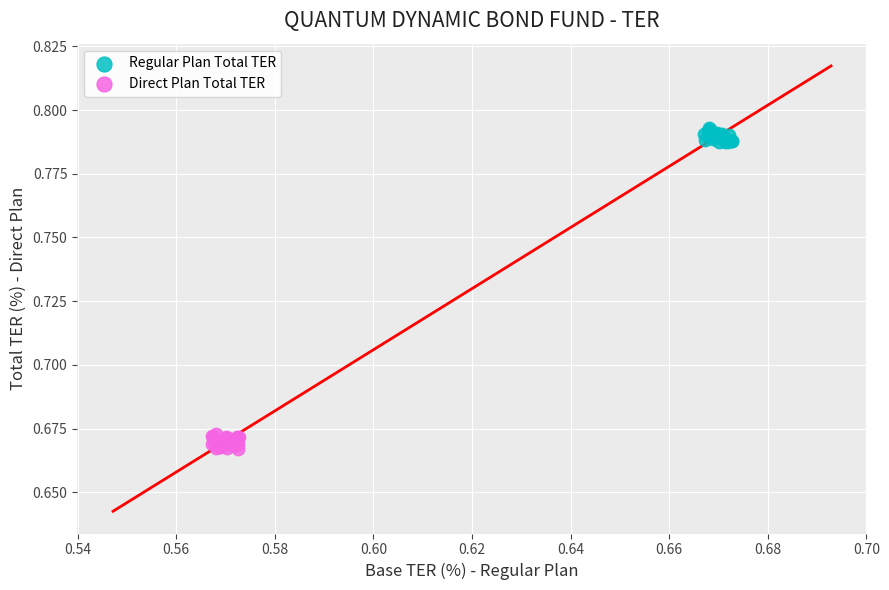

Which series contains the lowest Y value?

Direct Plan Total TER